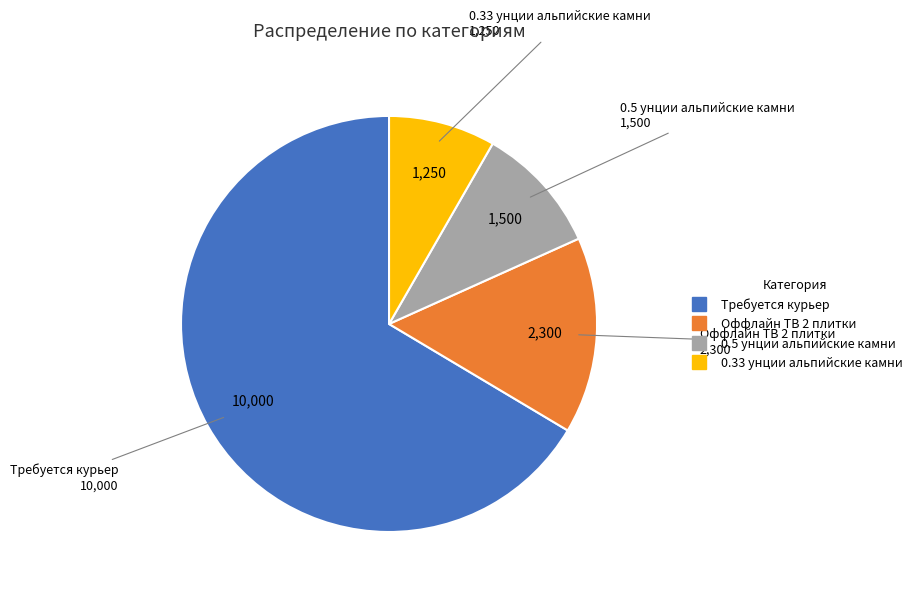

What is the majority slice?

Требуется курьер